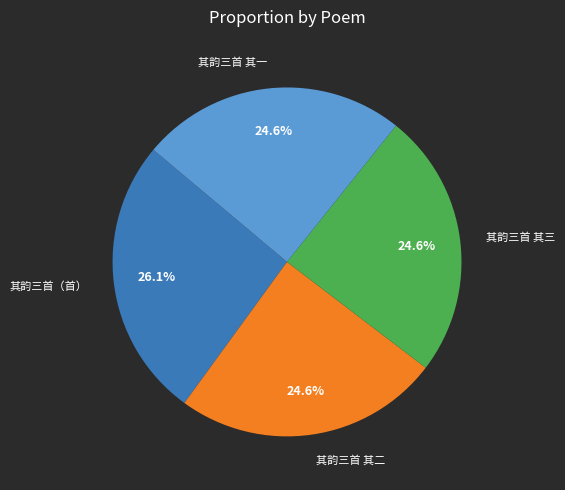

Combined, do 其韵三首（首） and 其韵三首 其二 account for over 50%?

Yes